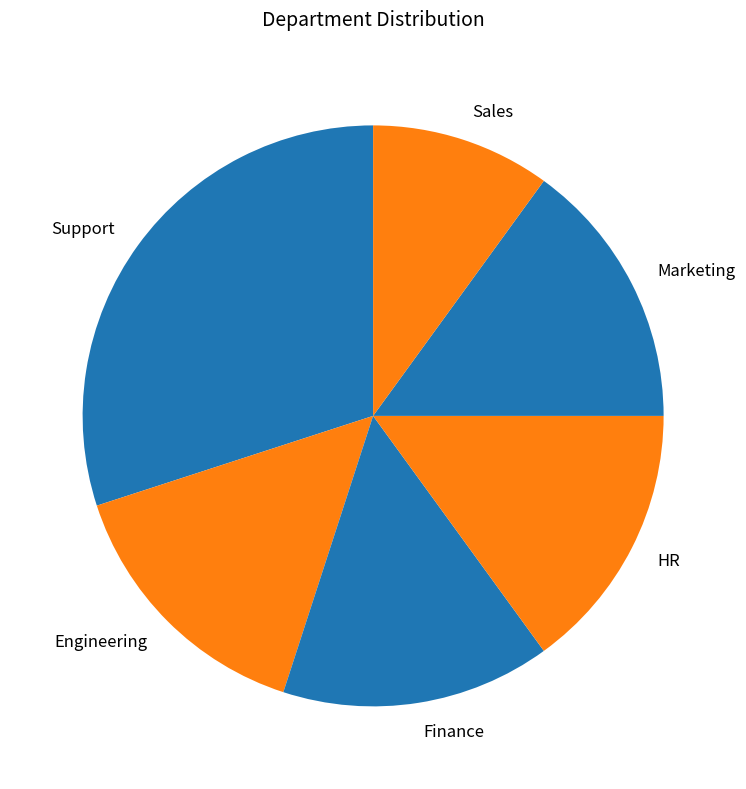

Combined, what portion of the pie is Support and Engineering?

45.0%